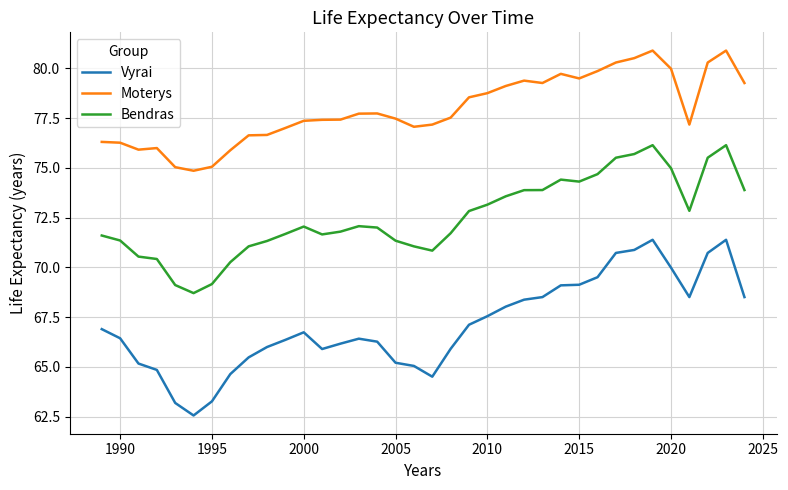

What is the difference between the maximum and minimum values in the Vyrai series?

8.8